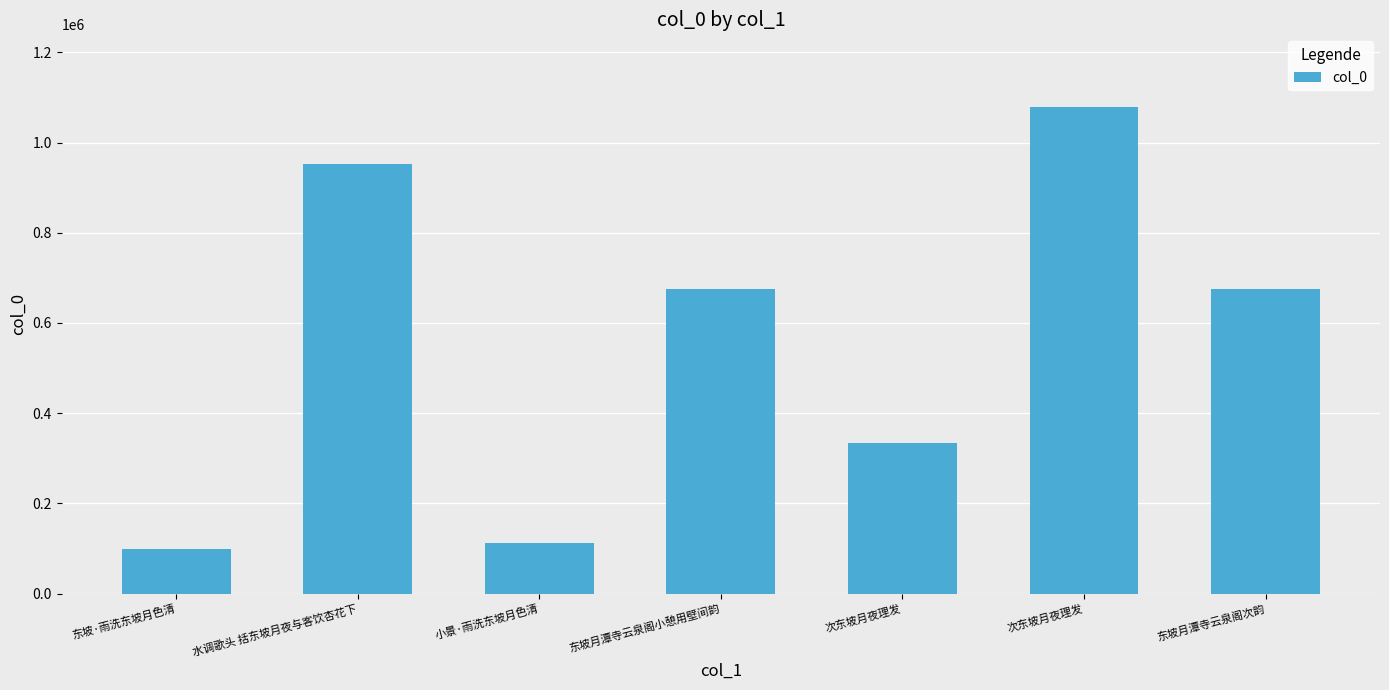

List the labels in order of value, smallest first.

东坡·雨洗东坡月色清, 小景·雨洗东坡月色清, 次东坡月夜理发, 东坡月潭寺云泉阁小憩用壁间韵, 东坡月潭寺云泉阁次韵, 水调歌头 括东坡月夜与客饮杏花下, 次东坡月夜理发